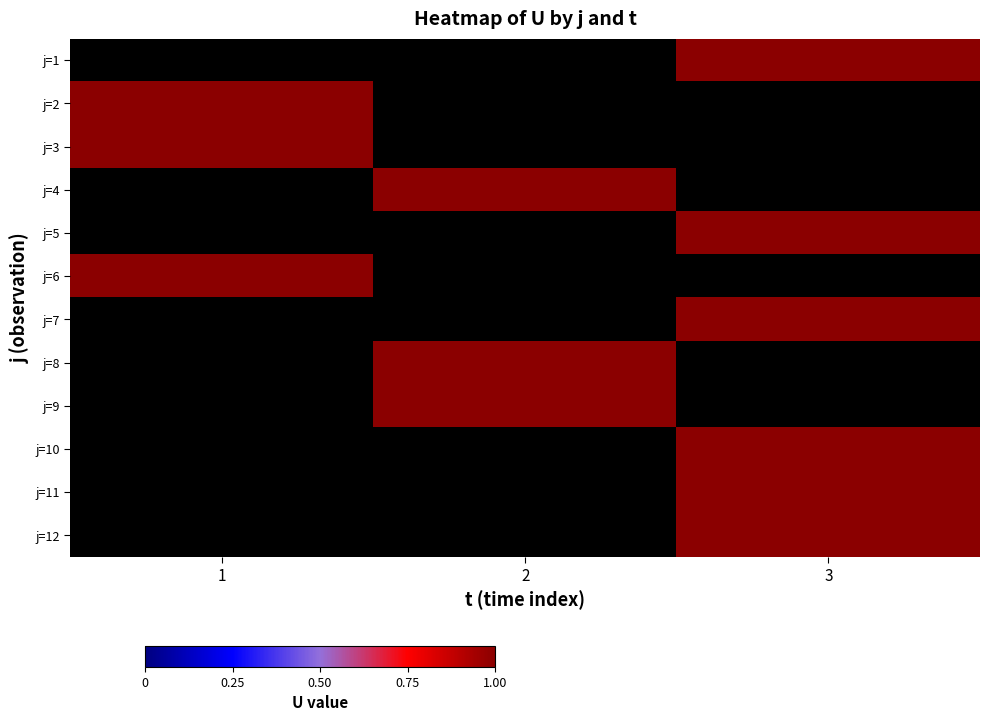

How many positive values does the j=11 series have?

1